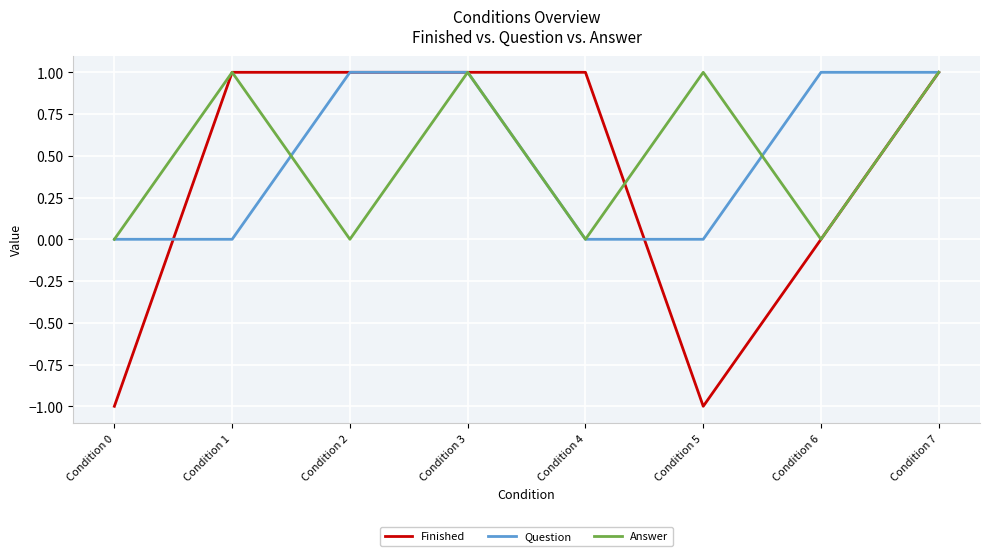

Which series has the widest spread of values?

Finished